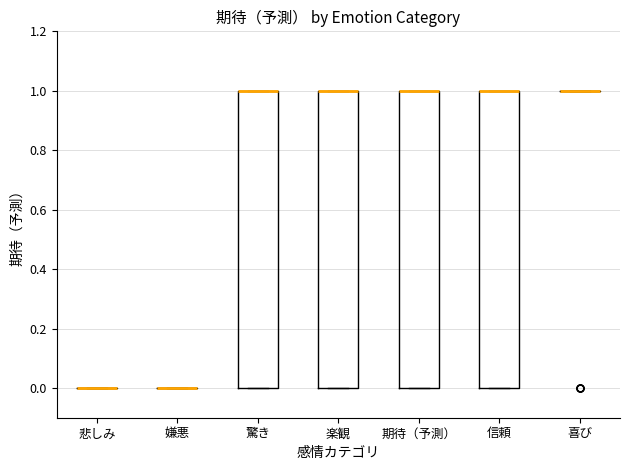

Reading left to right, transcribe this box plot: for each box, give where its median line is, the range the box spans, and where its two whiskers end, as read against the y-axis. The values are not printed on the chart, so give them approximately, as read against the axis.

悲しみ: box collapsed to a line at 0, whiskers 0 to 0
嫌悪: box collapsed to a line at 0, whiskers 0 to 0
驚き: median 1 (drawn on the box's upper edge), box 0 to 1, whiskers 0 to 1
楽観: median 1 (drawn on the box's upper edge), box 0 to 1, whiskers 0 to 1
期待（予測）: median 1 (drawn on the box's upper edge), box 0 to 1, whiskers 0 to 1
信頼: median 1 (drawn on the box's upper edge), box 0 to 1, whiskers 0 to 1
喜び: box collapsed to a line at 1, whiskers 1 to 1